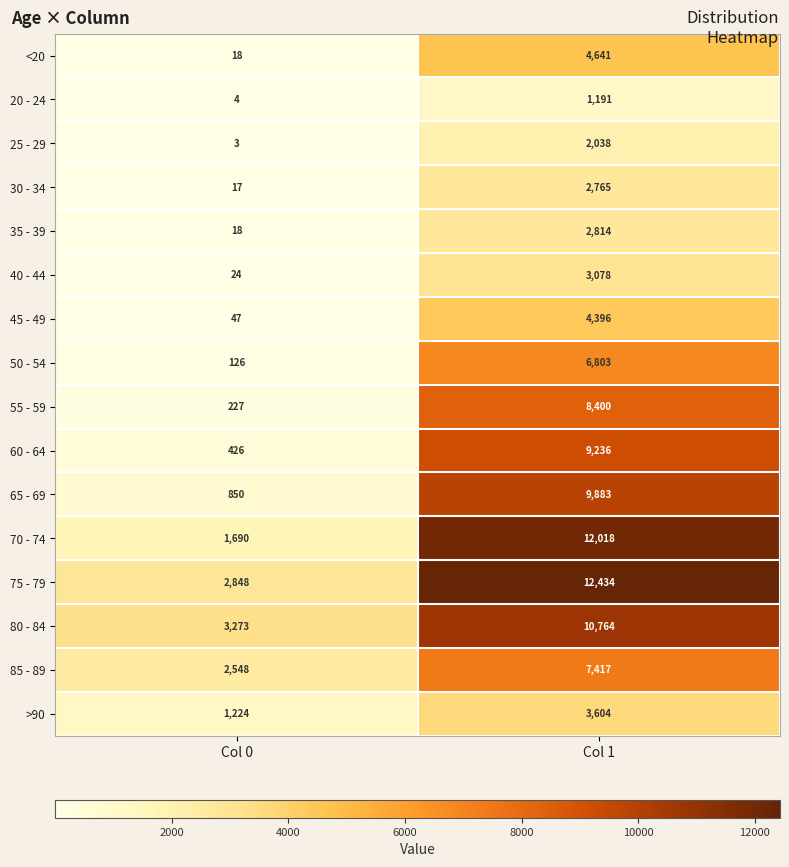

What is the spread (max minus min) of values at Col 1?

11243